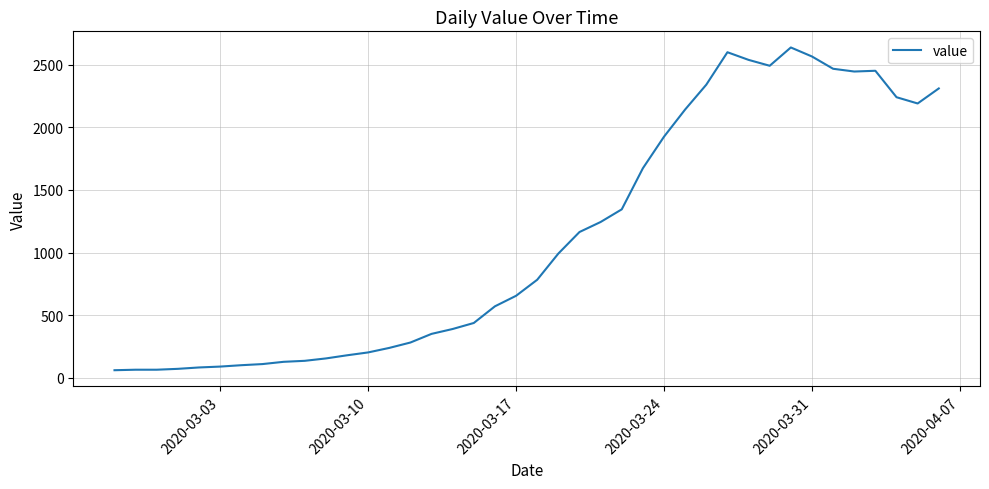

Does the chart display data point markers on the line(s)?

No